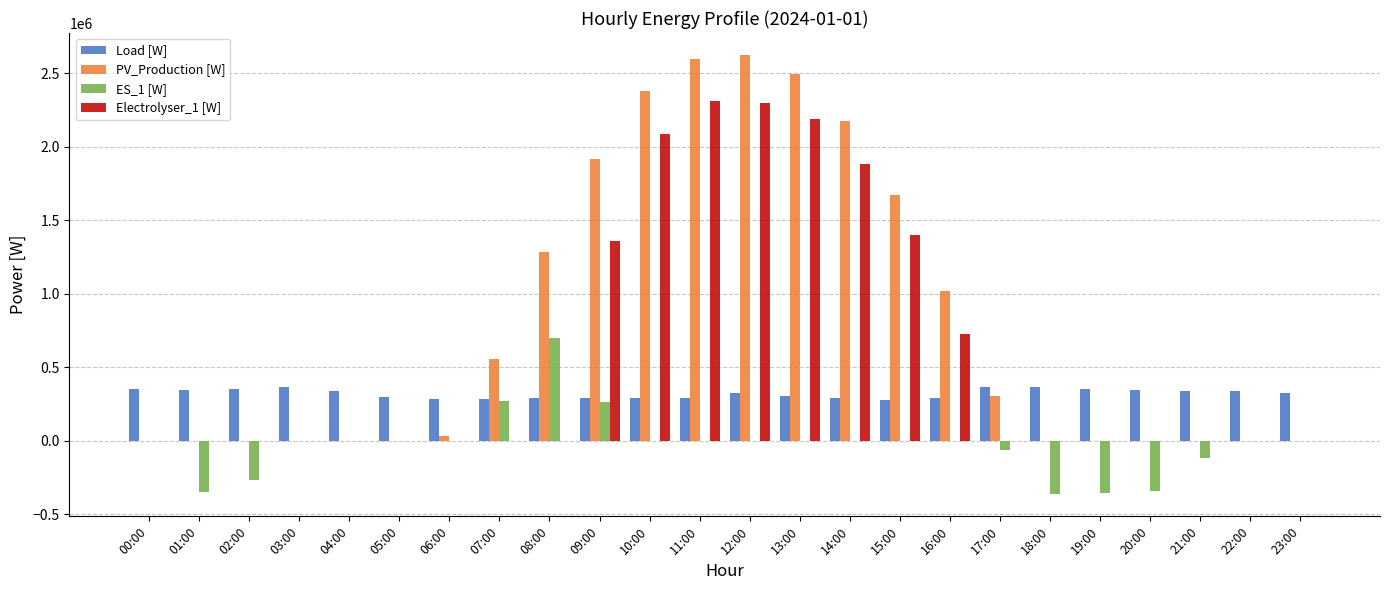

How many data points in Electrolyser_1 [W] are above 0?

8